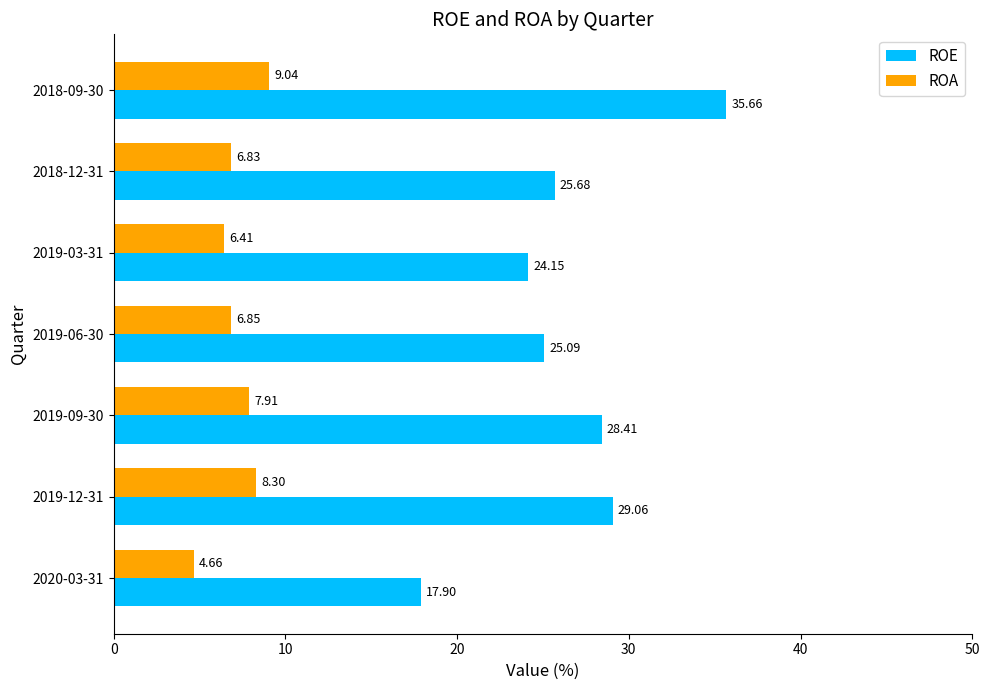

Which series has the largest total across all categories?

ROE